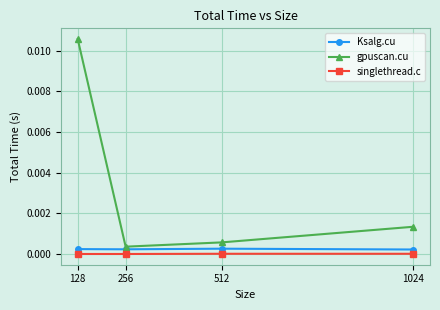

Which series has the largest range (max minus min)?

gpuscan.cu